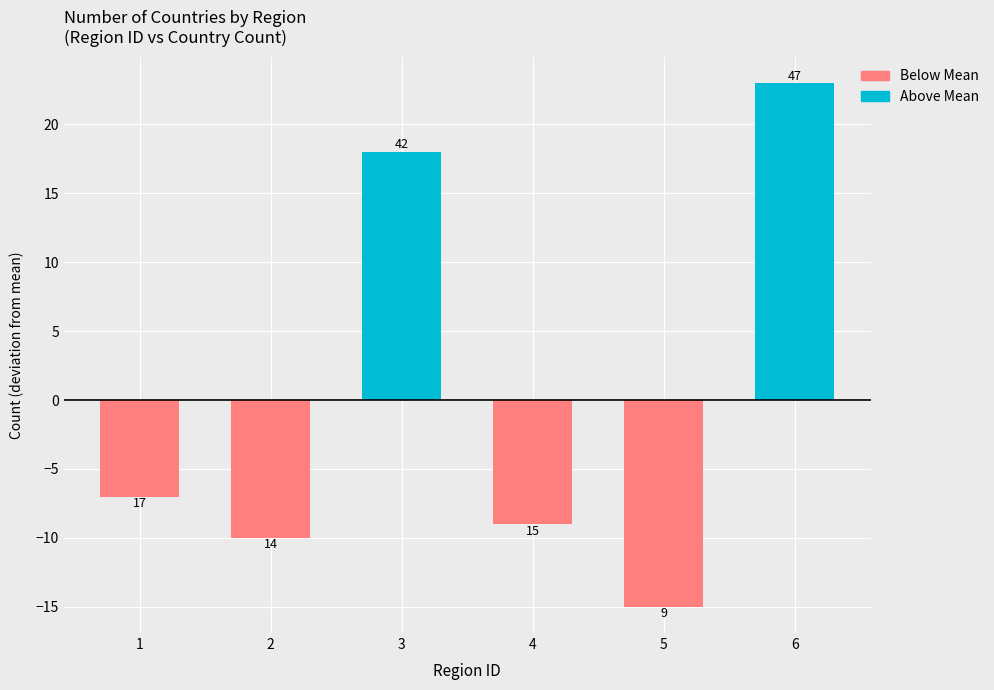

Does the chart contain any negative values?

Yes